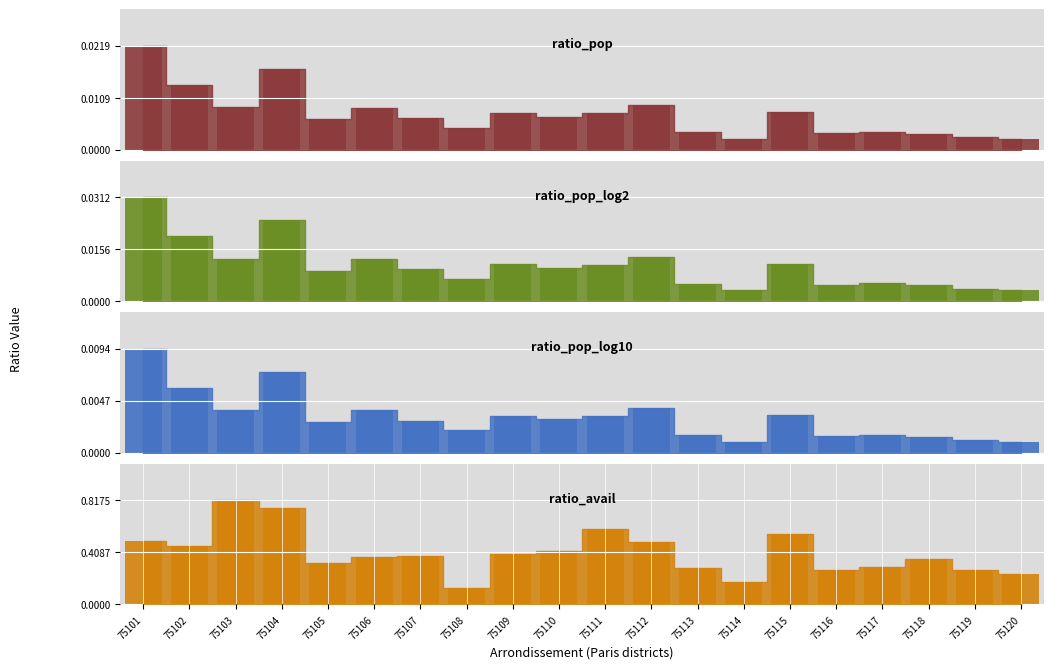

What is the difference between the ratio_avail values at 75110 and 75118?

0.1